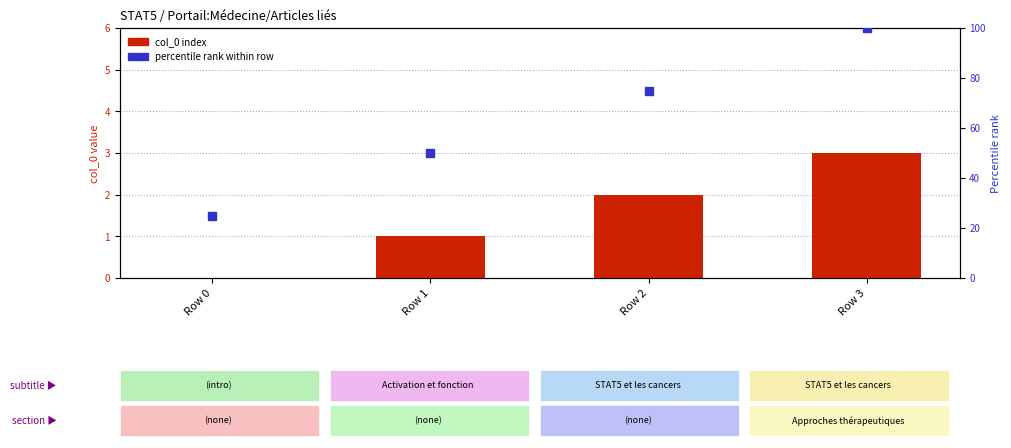

What are all the series names shown in the legend?

col_0 index, percentile rank within row